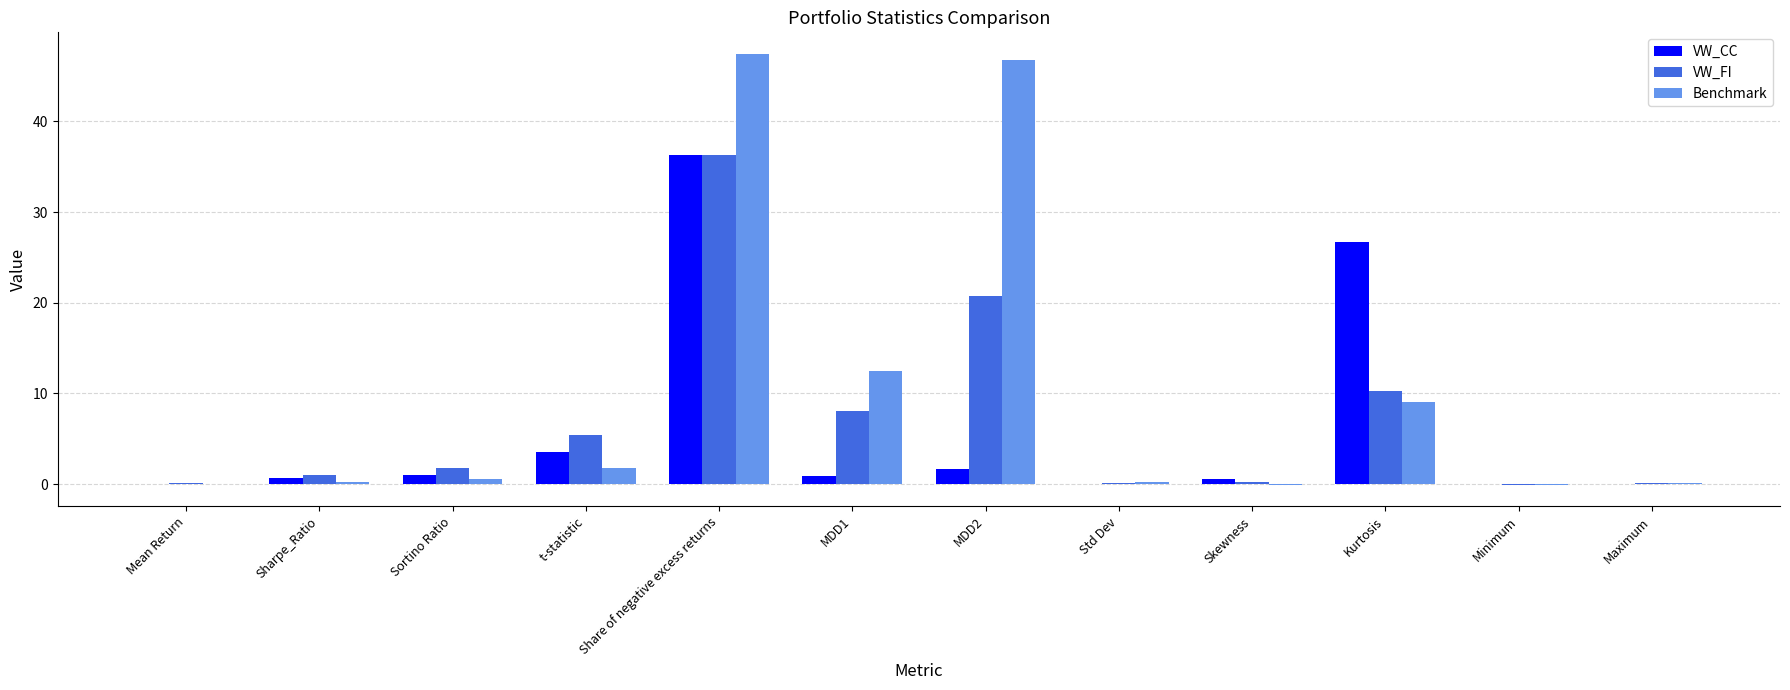

Does the chart contain stacked bars?

No